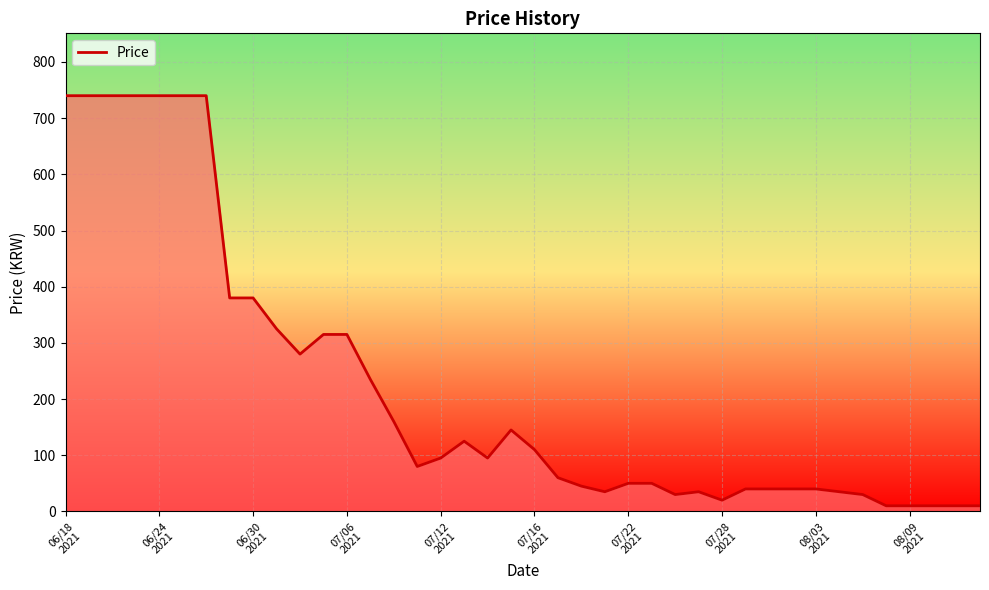

What is the smallest value displayed?

10